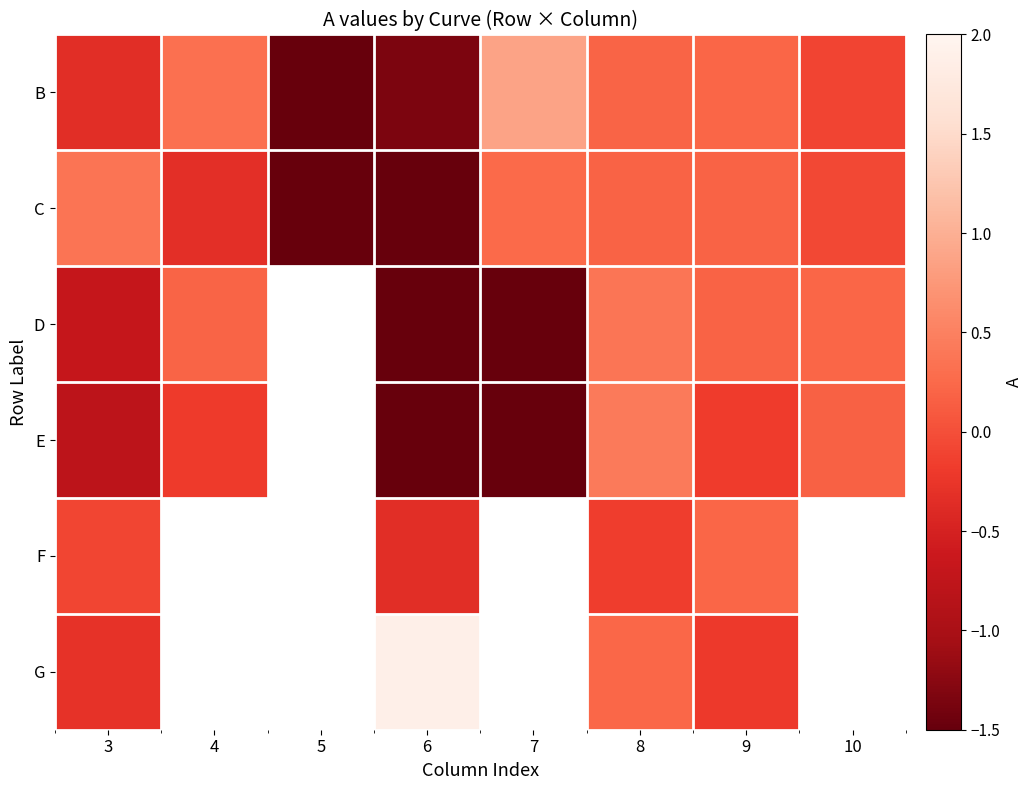

At how many categories does at least one series exceed -42?

7